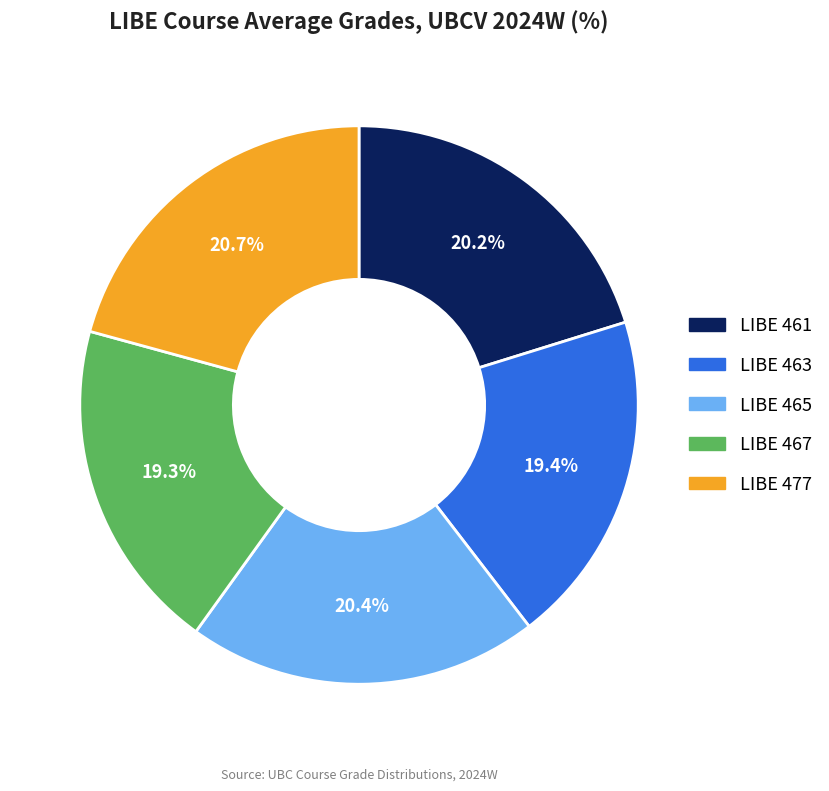

Is there a majority slice in this chart?

No